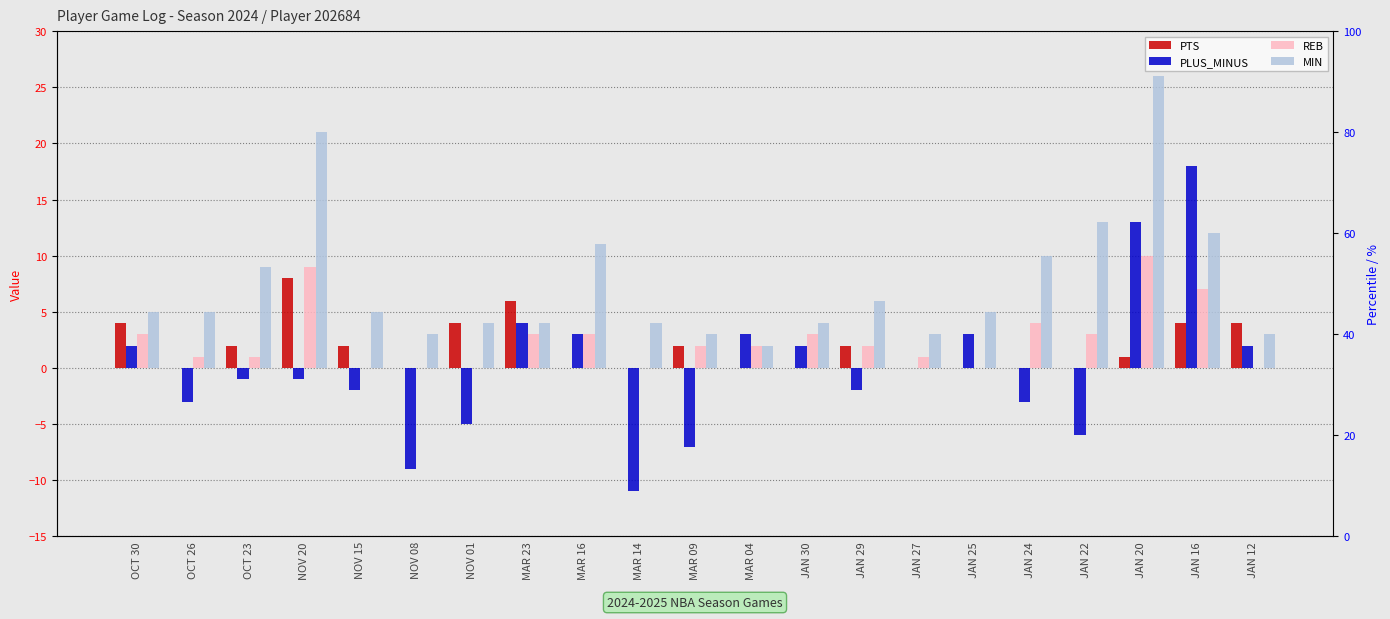

How many distinct data groups are displayed?

4